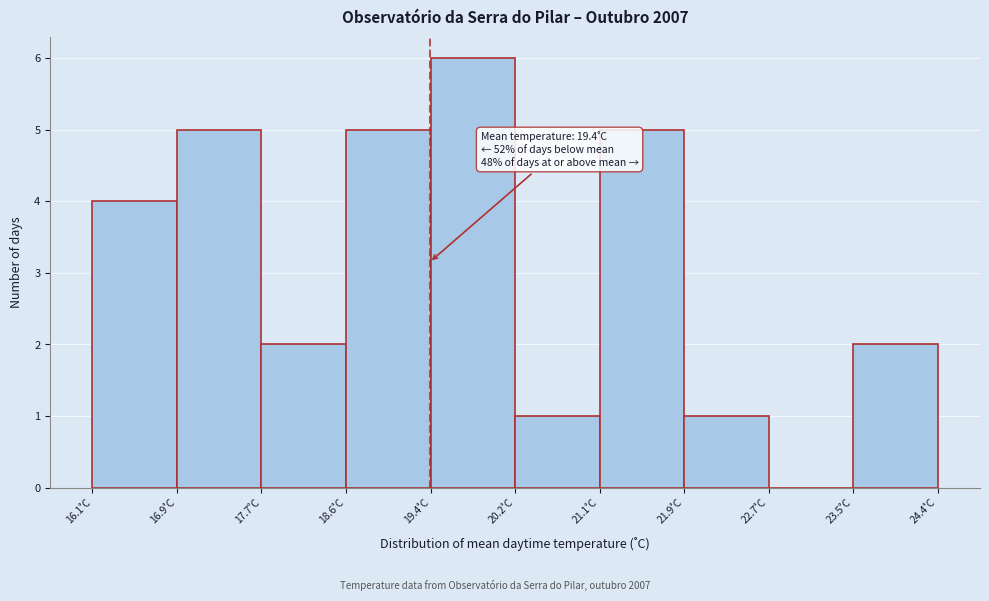

Over which range of the x-axis is the bar tallest?

19.4 to 20.2